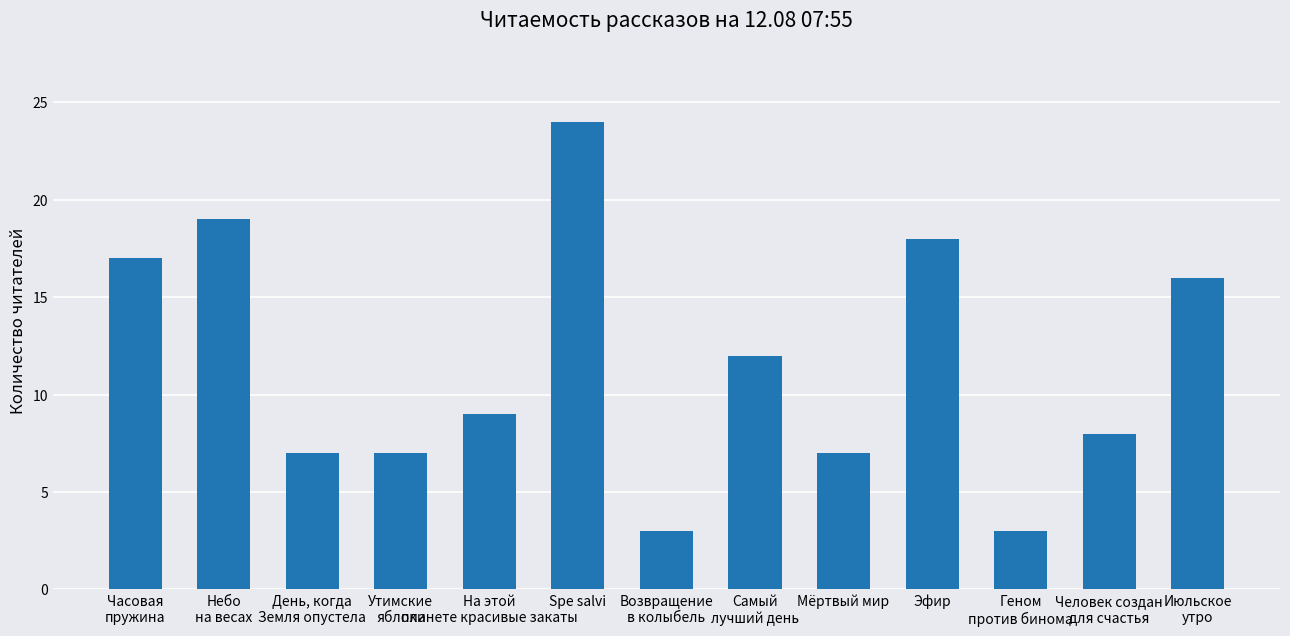

True or false: the data shows 18 at Эфир.

True